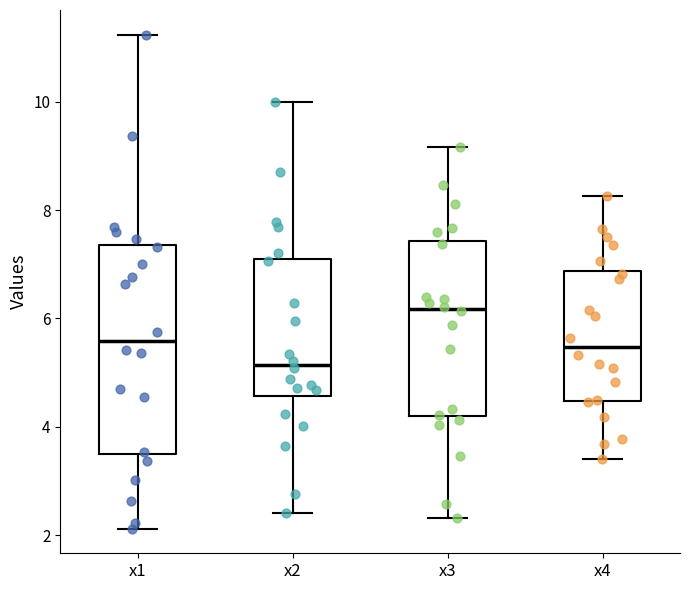

Which box's median line is the highest?

x3